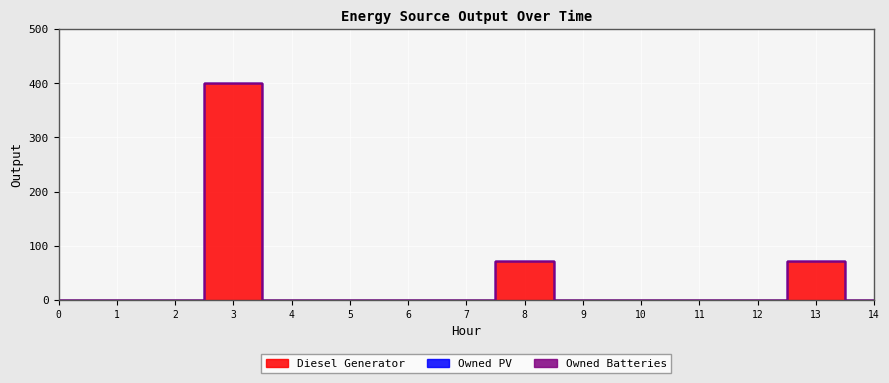

What is the difference between the maximum and second lowest values in the Diesel Generator series?

400